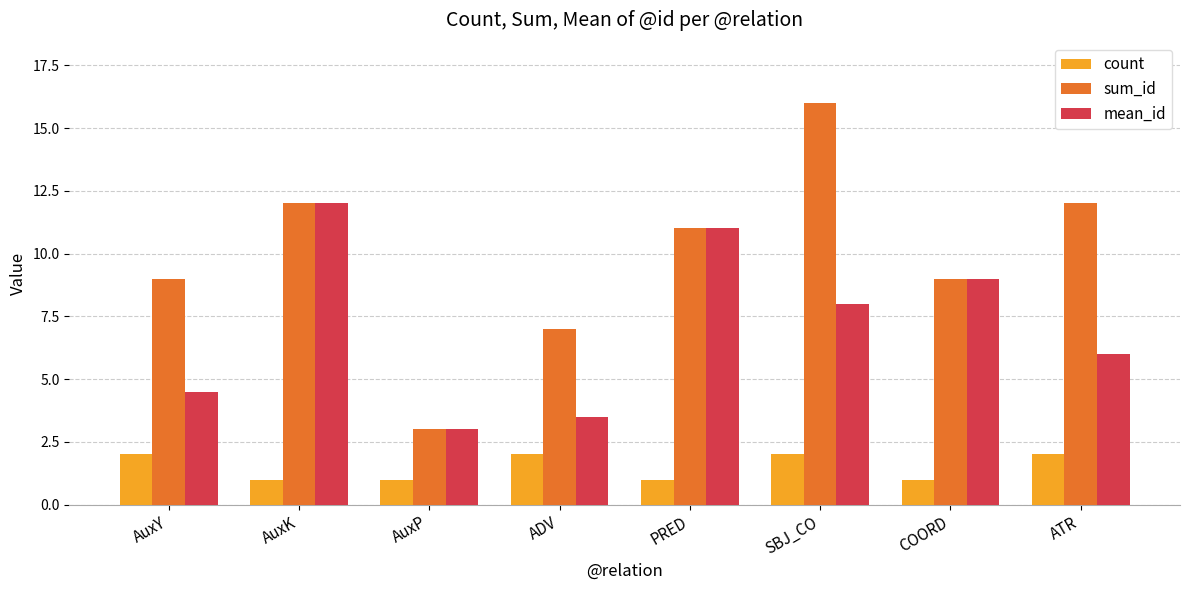

What is the value of the mean_id bar at the 5th from the left?

11.0